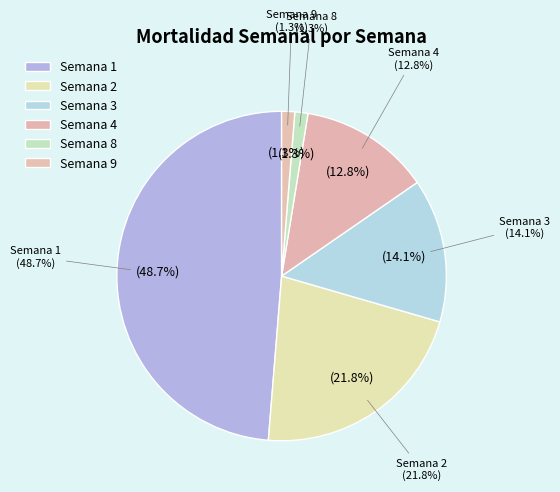

Which category has the biggest portion of the pie?

Semana 1